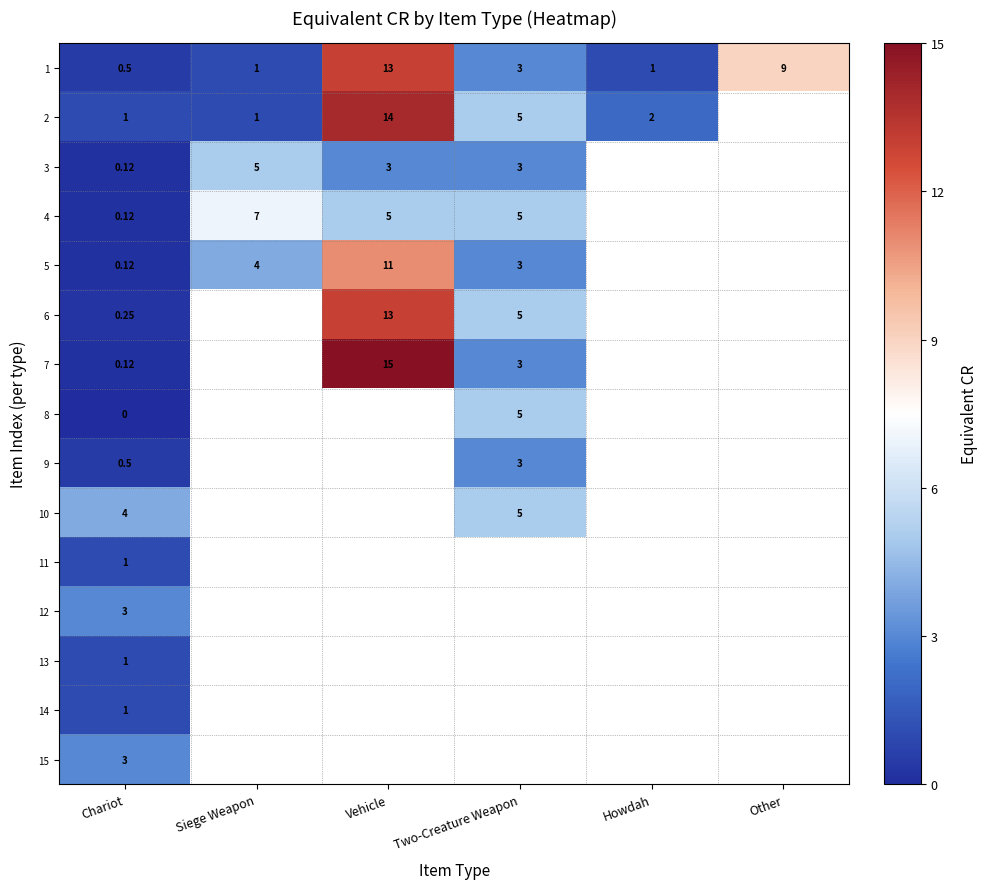

Which has a higher value, Chariot or Howdah?

Howdah